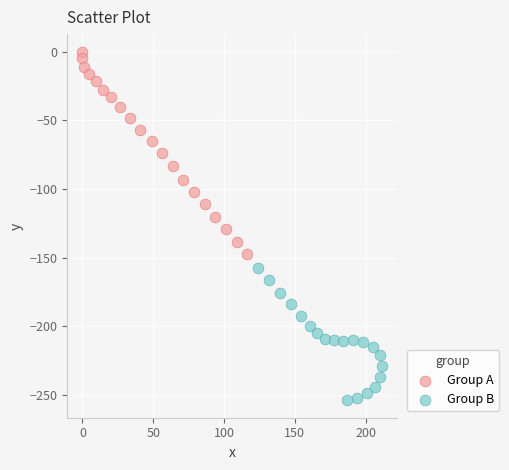

Which series reaches the maximum Y coordinate?

Group A